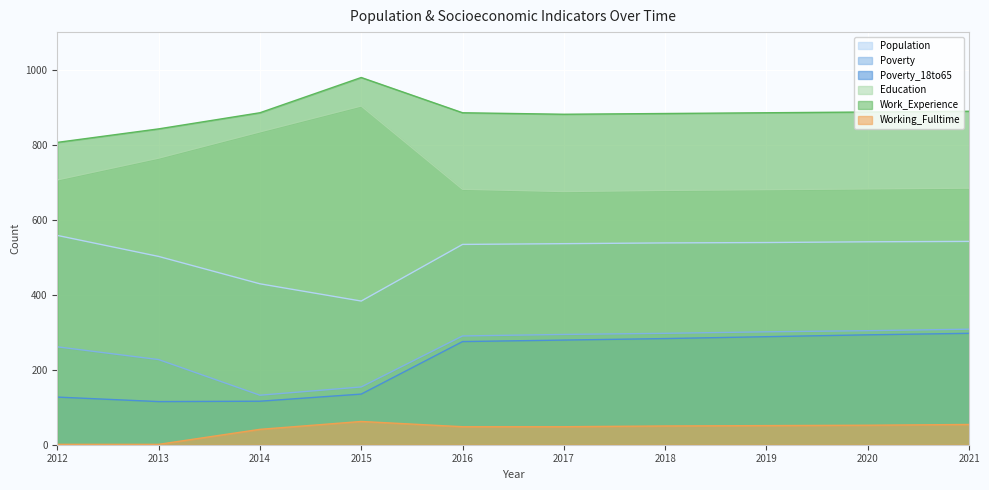

Where is Poverty nearest to the value 220?

2013